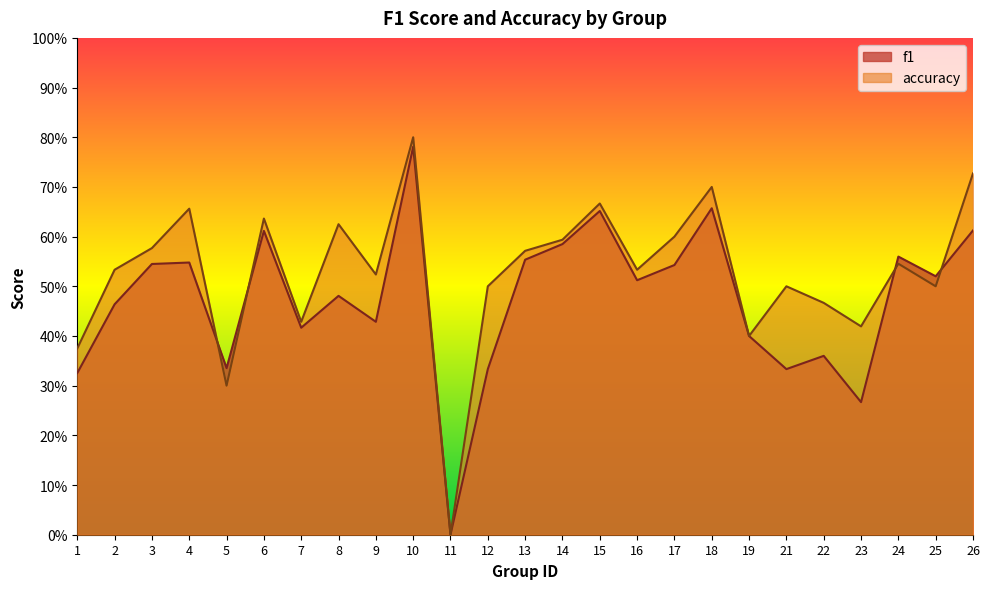

What is the total value across all series at 18?

1.4